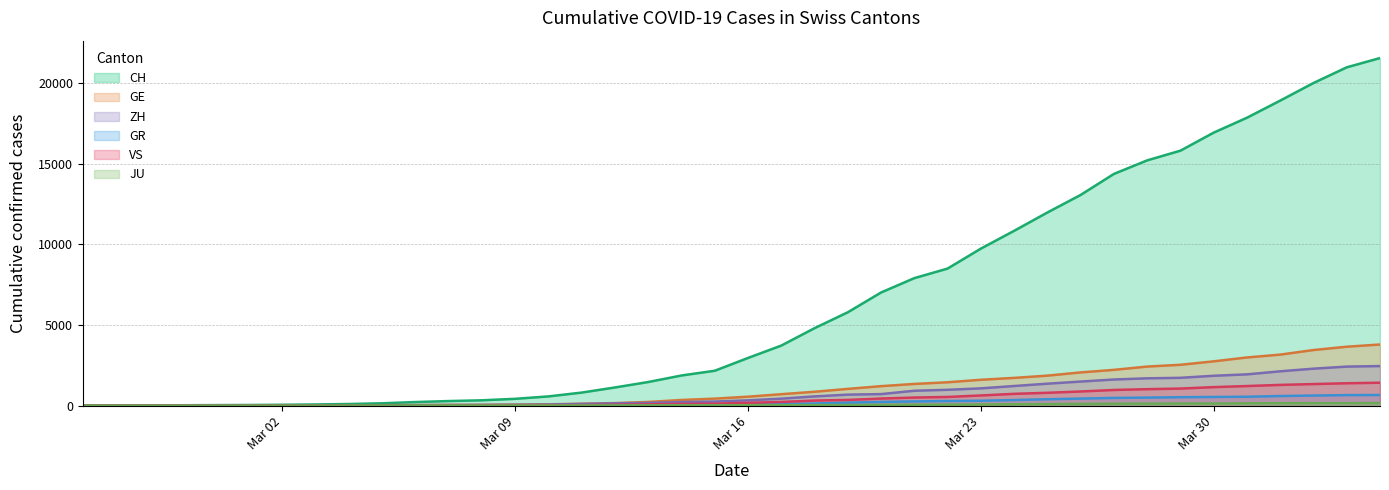

At which category is the sum across all series the highest?

2020-04-04